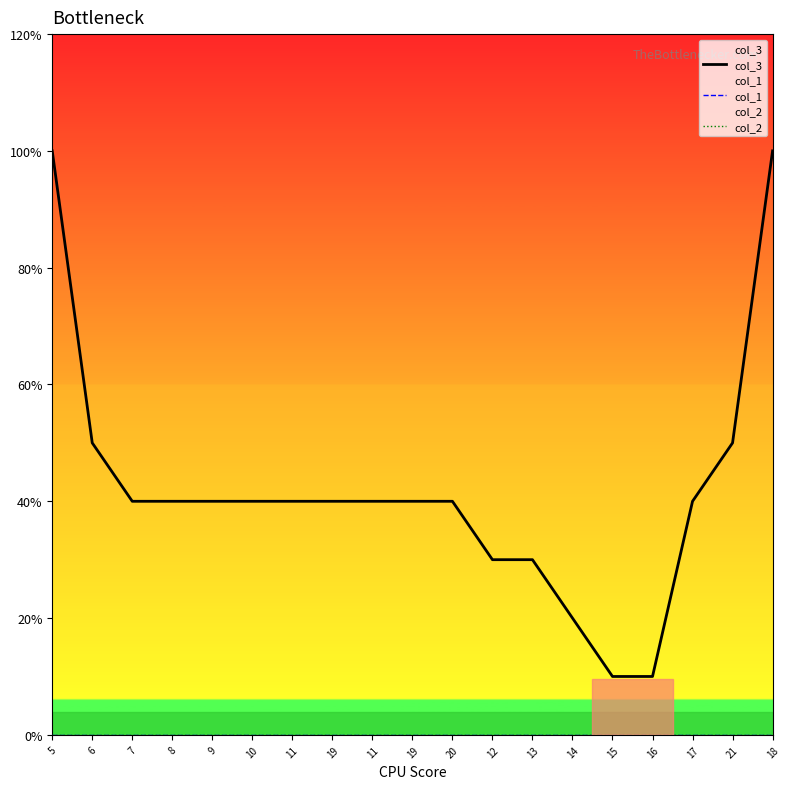

True or false: col_2 and col_3 cross at least once.

False